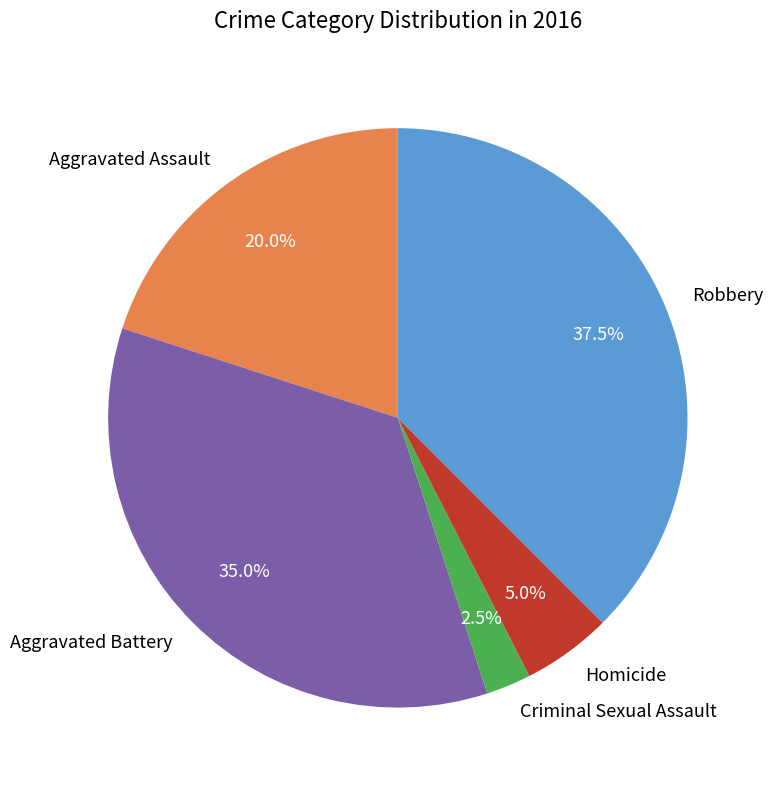

Which has a higher value, Criminal Sexual Assault or Aggravated Assault?

Aggravated Assault